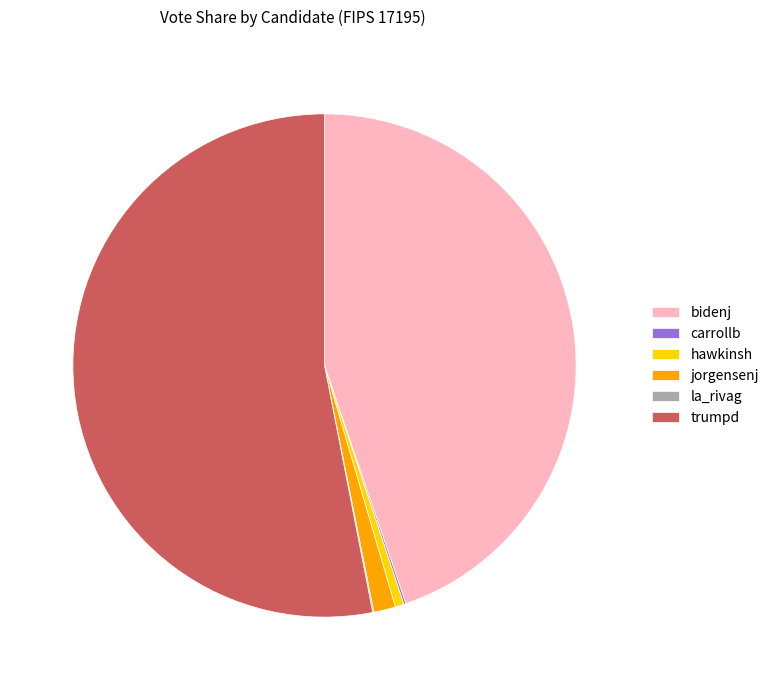

Which slice is the largest?

trumpd